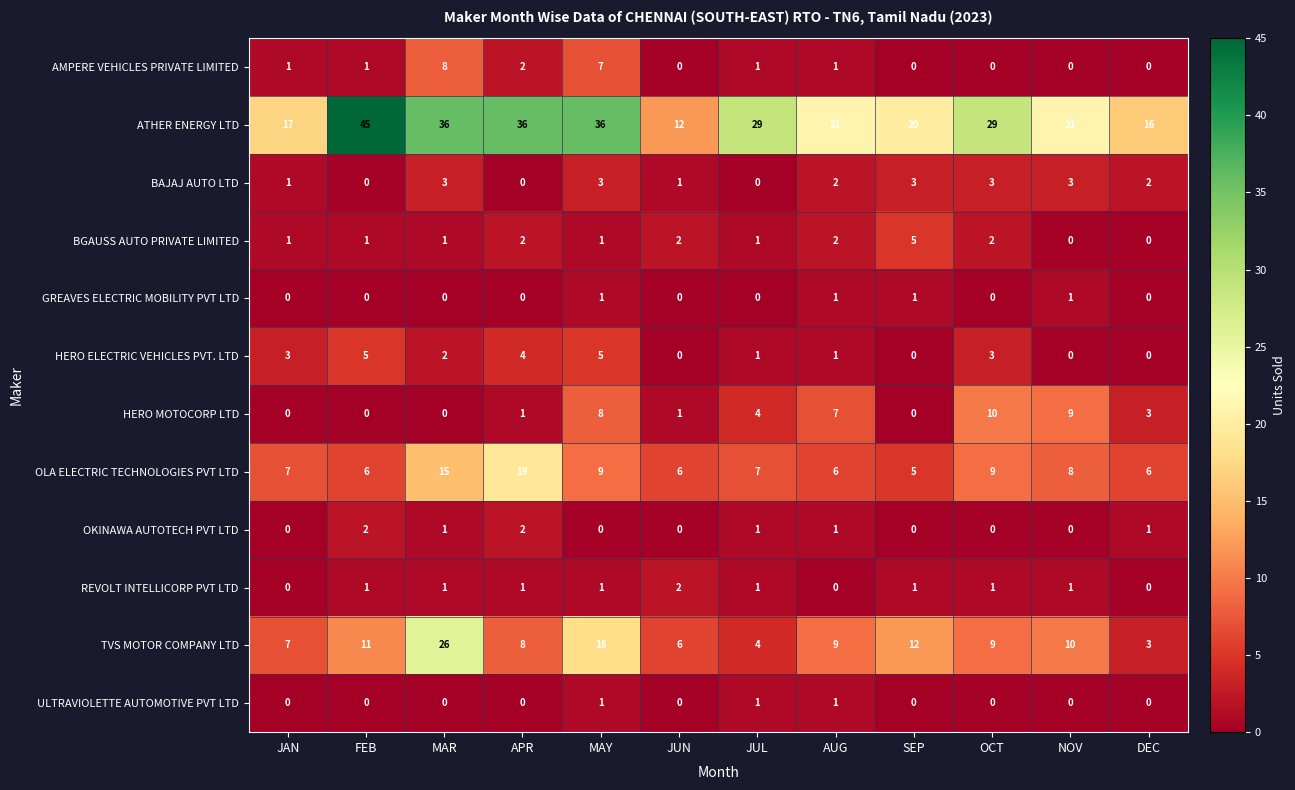

What is the sum of all BAJAJ AUTO LTD values?

21